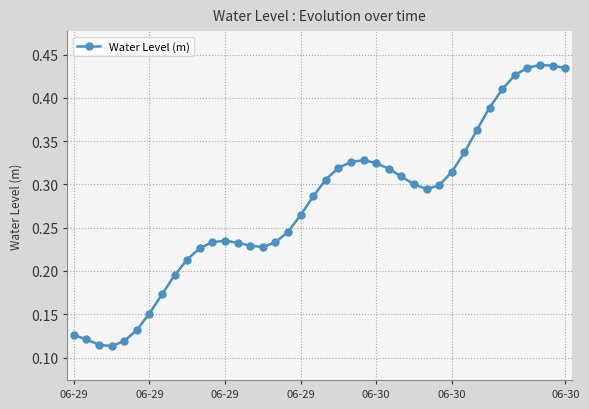

True or false: the data has more than 2 interior local peaks.

True